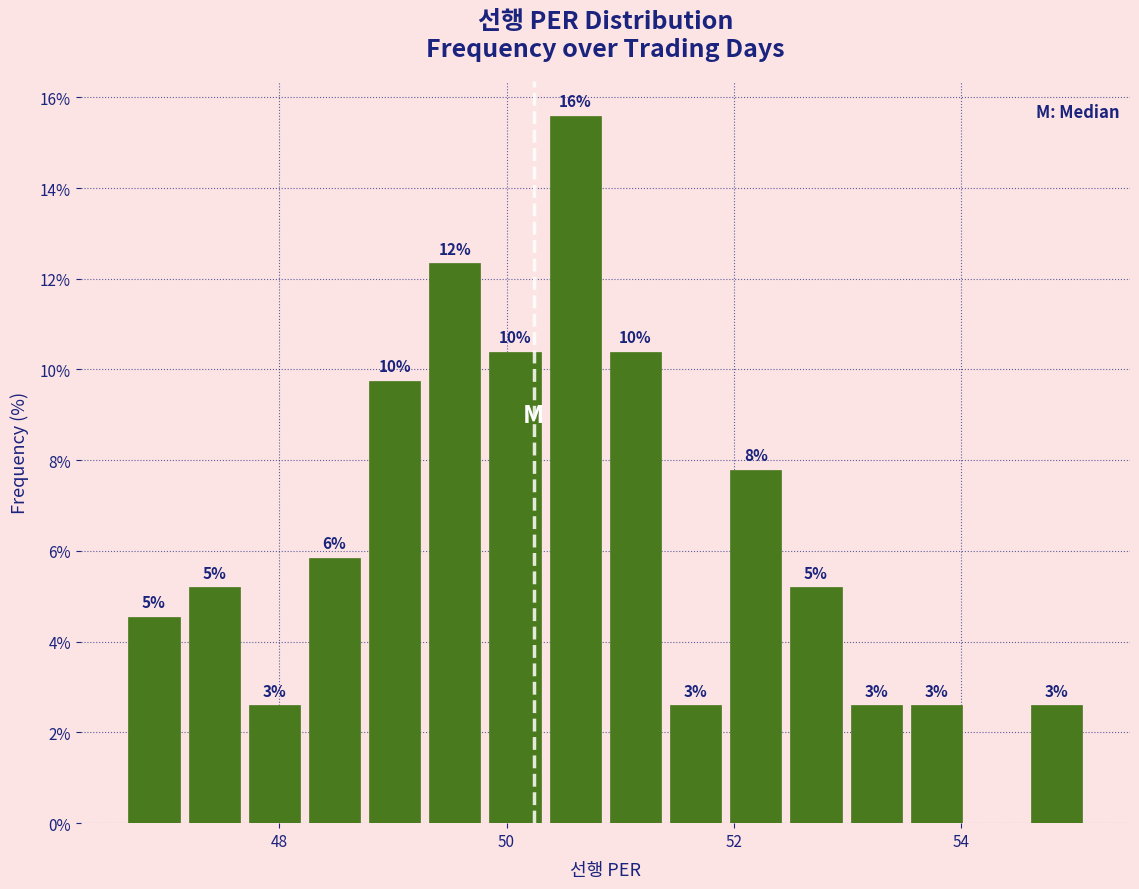

Around what value on the x-axis is the tallest bar? Give the approximate position of its centre, as read against the axis.

50.6